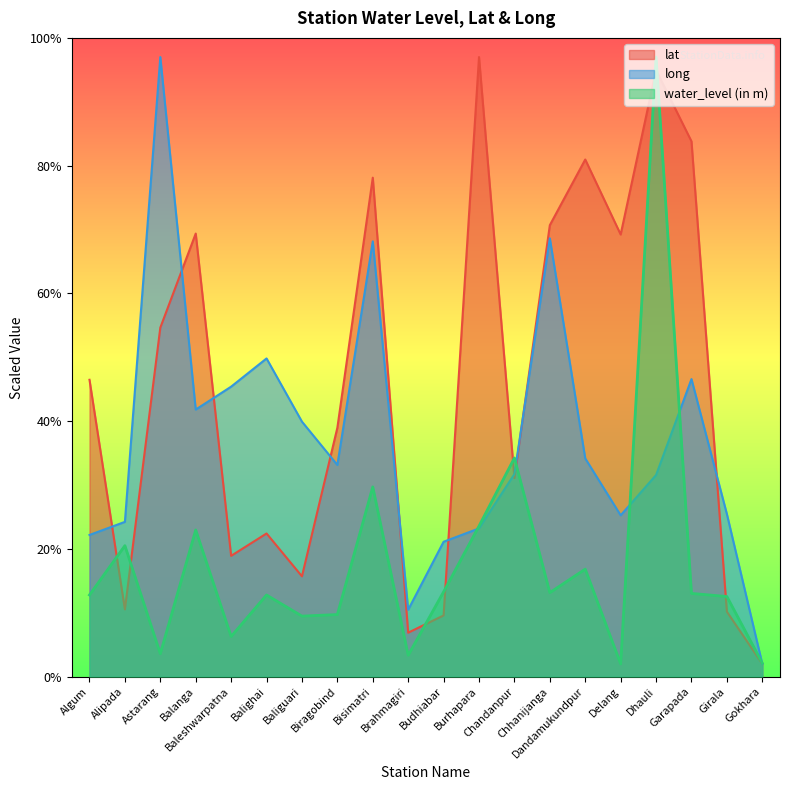

What is the spread (max minus min) of values at Budhiabar?

11.5